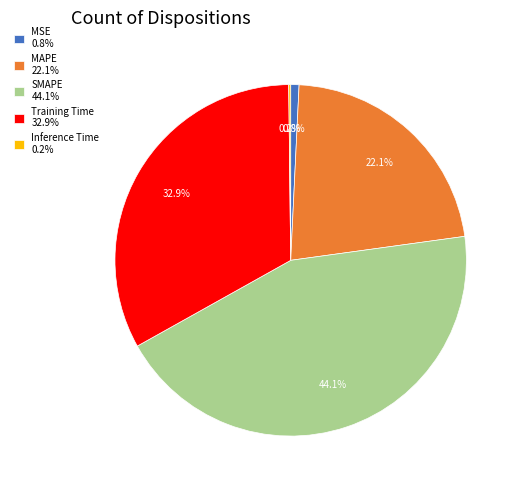

What percentage do SMAPE 44.1% and MAPE 22.1% together represent?

66.1%